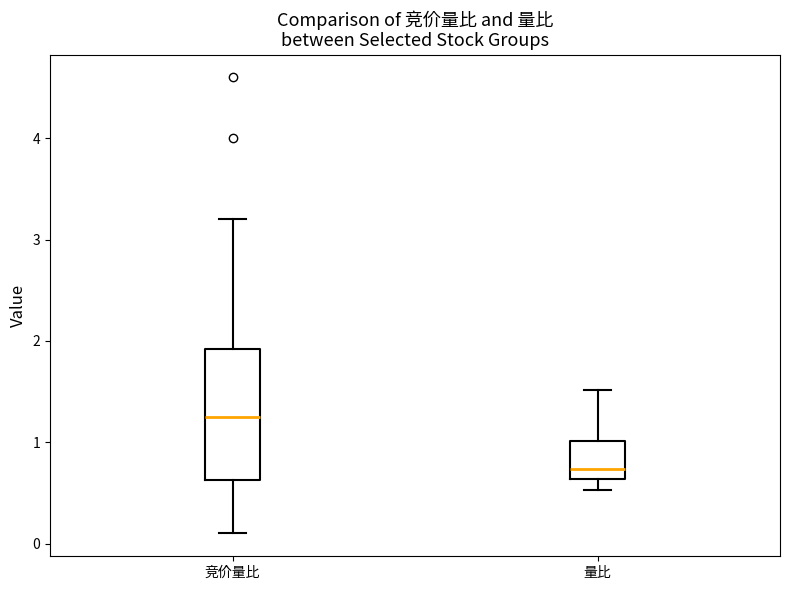

Where does the upper whisker of the box for 量比 end on the y-axis? The values are not printed on the chart, so give them approximately, as read against the axis.

1.5